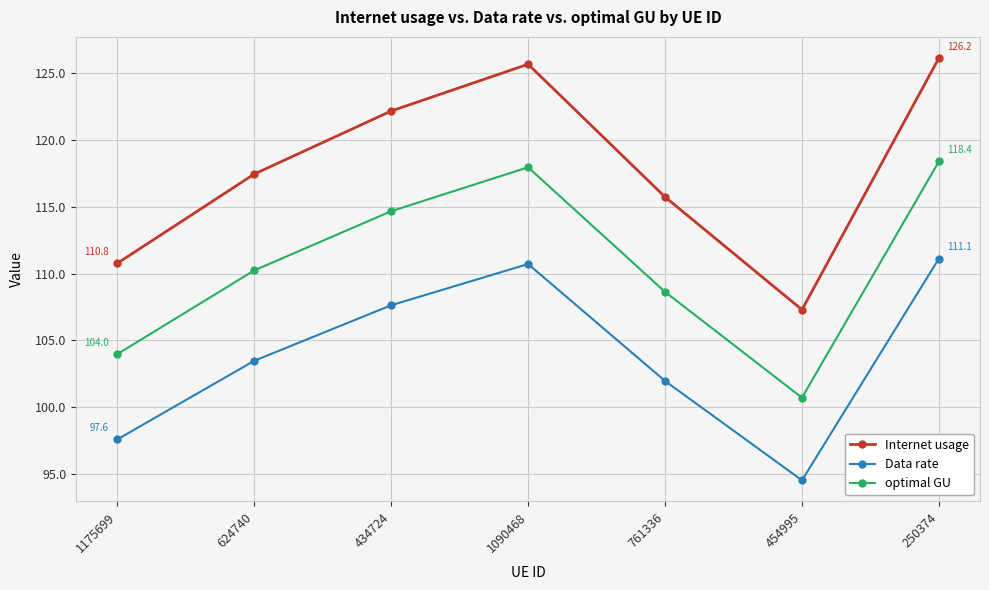

The value of Internet usage at 761336 is 115.7. True or false?

True